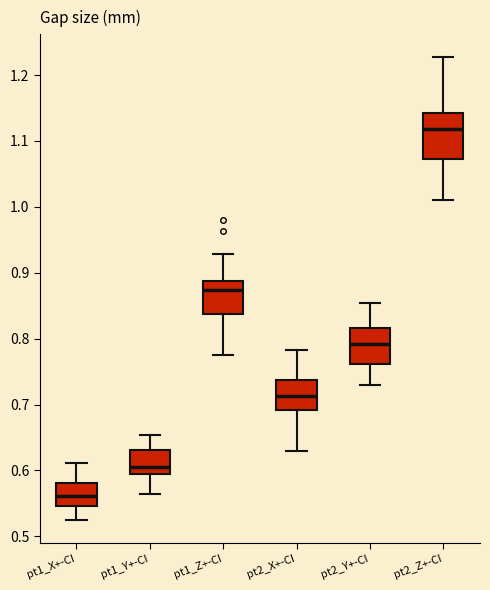

Which box's median line is the lowest?

pt1_X+-CI